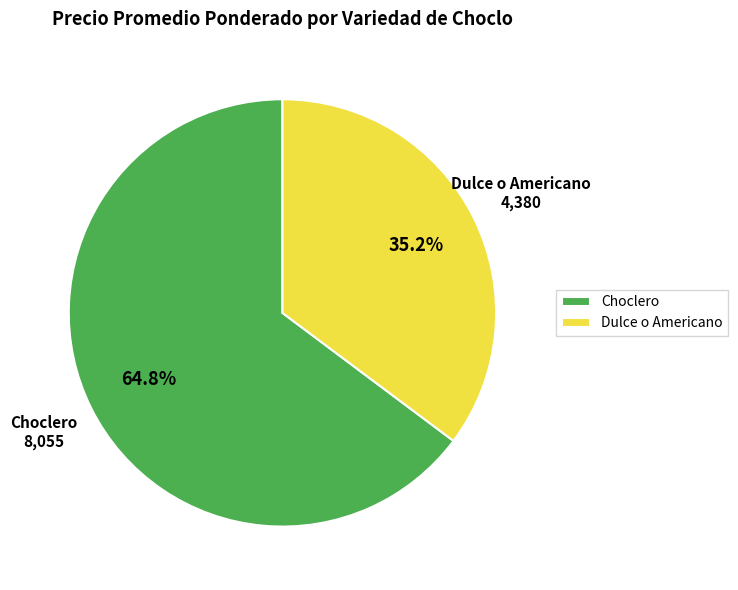

What is the smallest slice in the pie chart?

Dulce o Americano